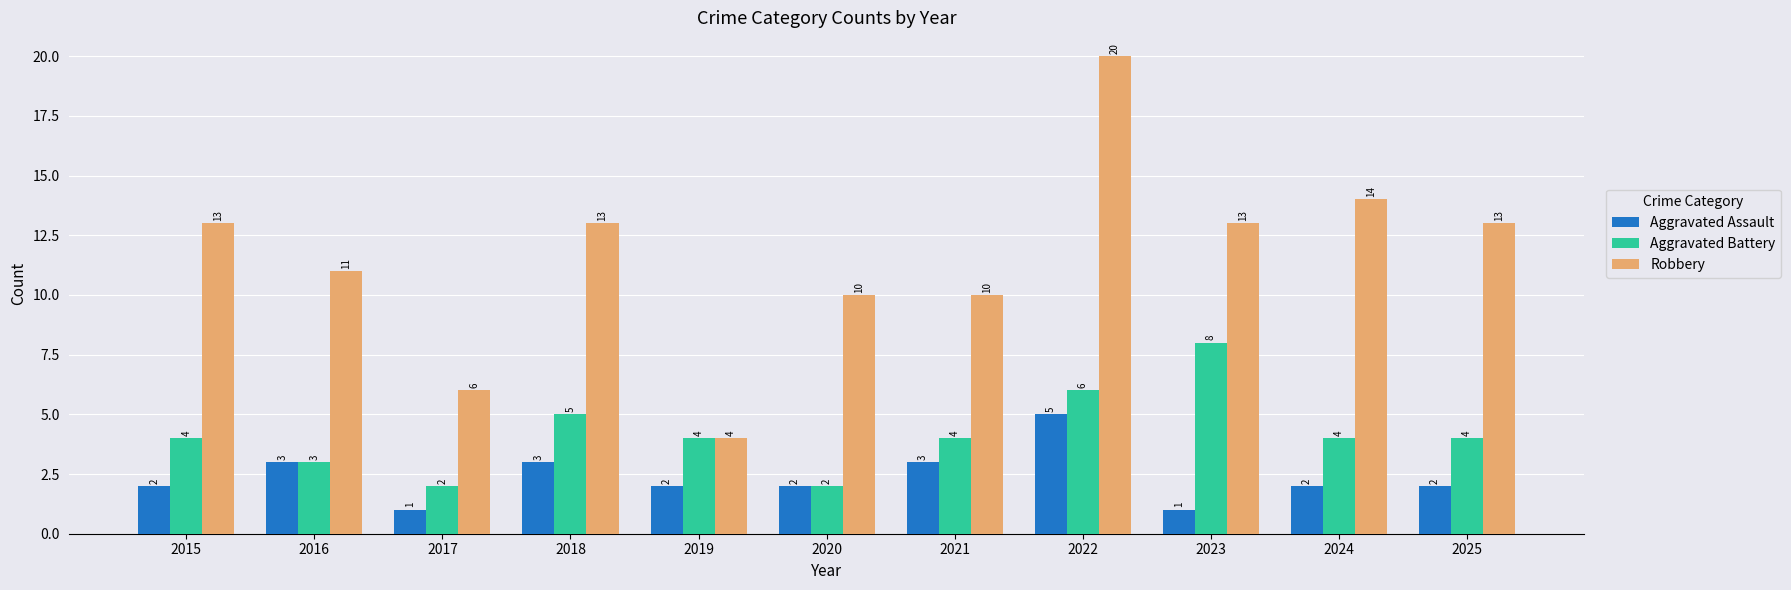

What is the difference between the maximum and minimum values in the Robbery series?

16